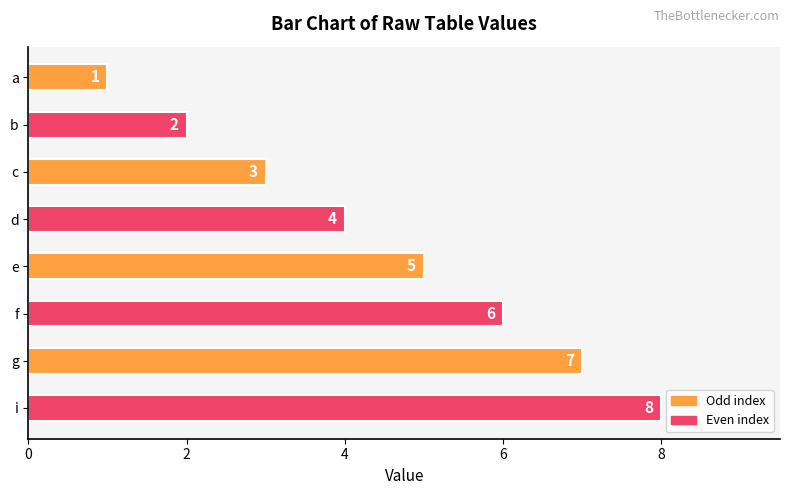

What position from the bottom is d?

5